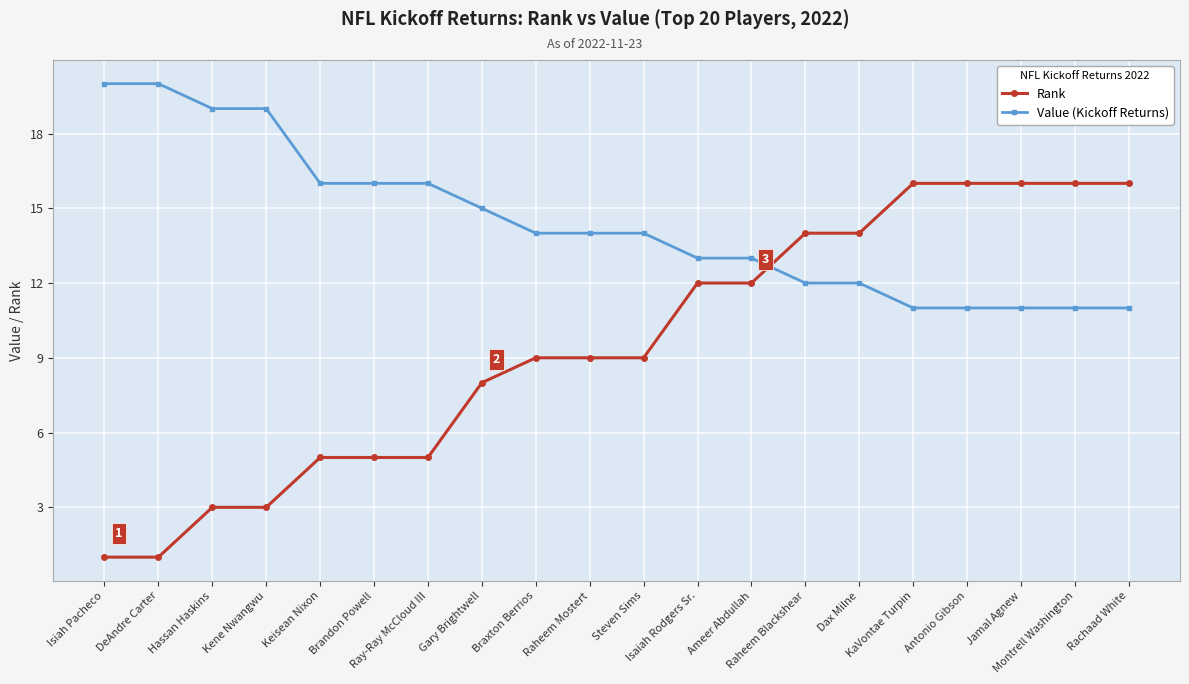

List the series in order of their peak value, highest first.

Value (Kickoff Returns), Rank